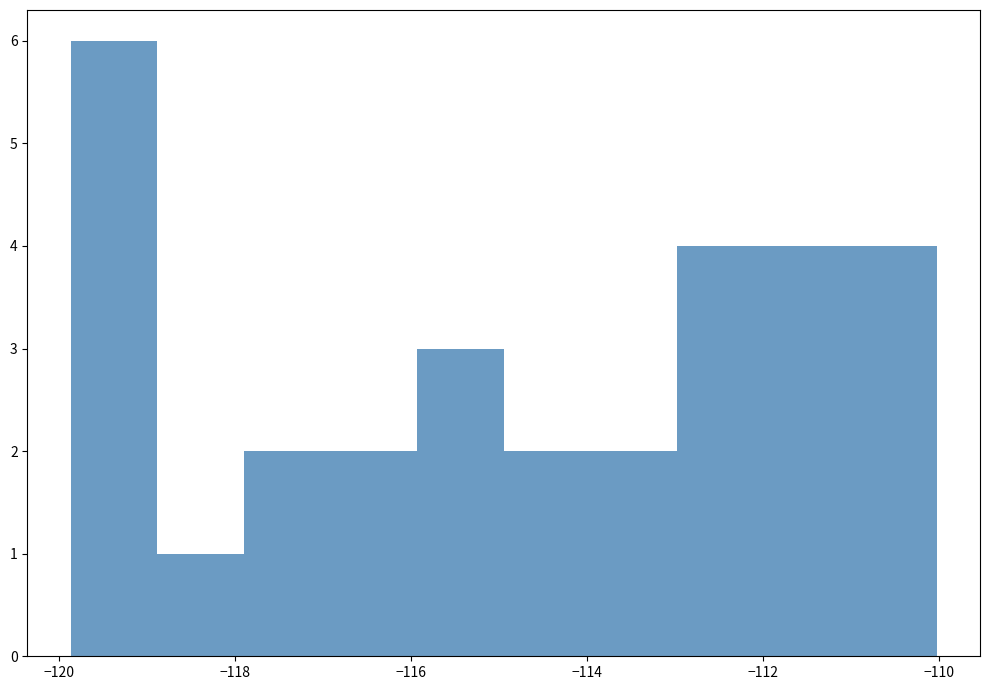

Reading left to right, transcribe this chart: for each bar, give the range it covers on the x-axis and its height. Neither the bar edges nor the heights are printed on the chart, so give them approximately, as read against the axes.

-119.8 to -118.8: 6
-118.8 to -118.0: 1
-118.0 to -117.0: 2
-117.0 to -116.0: 2
-116.0 to -115.0: 3
-115.0 to -114.0: 2
-114.0 to -113.0: 2
-113.0 to -112.0: 4
-112.0 to -111.0: 4
-111.0 to -110.0: 4